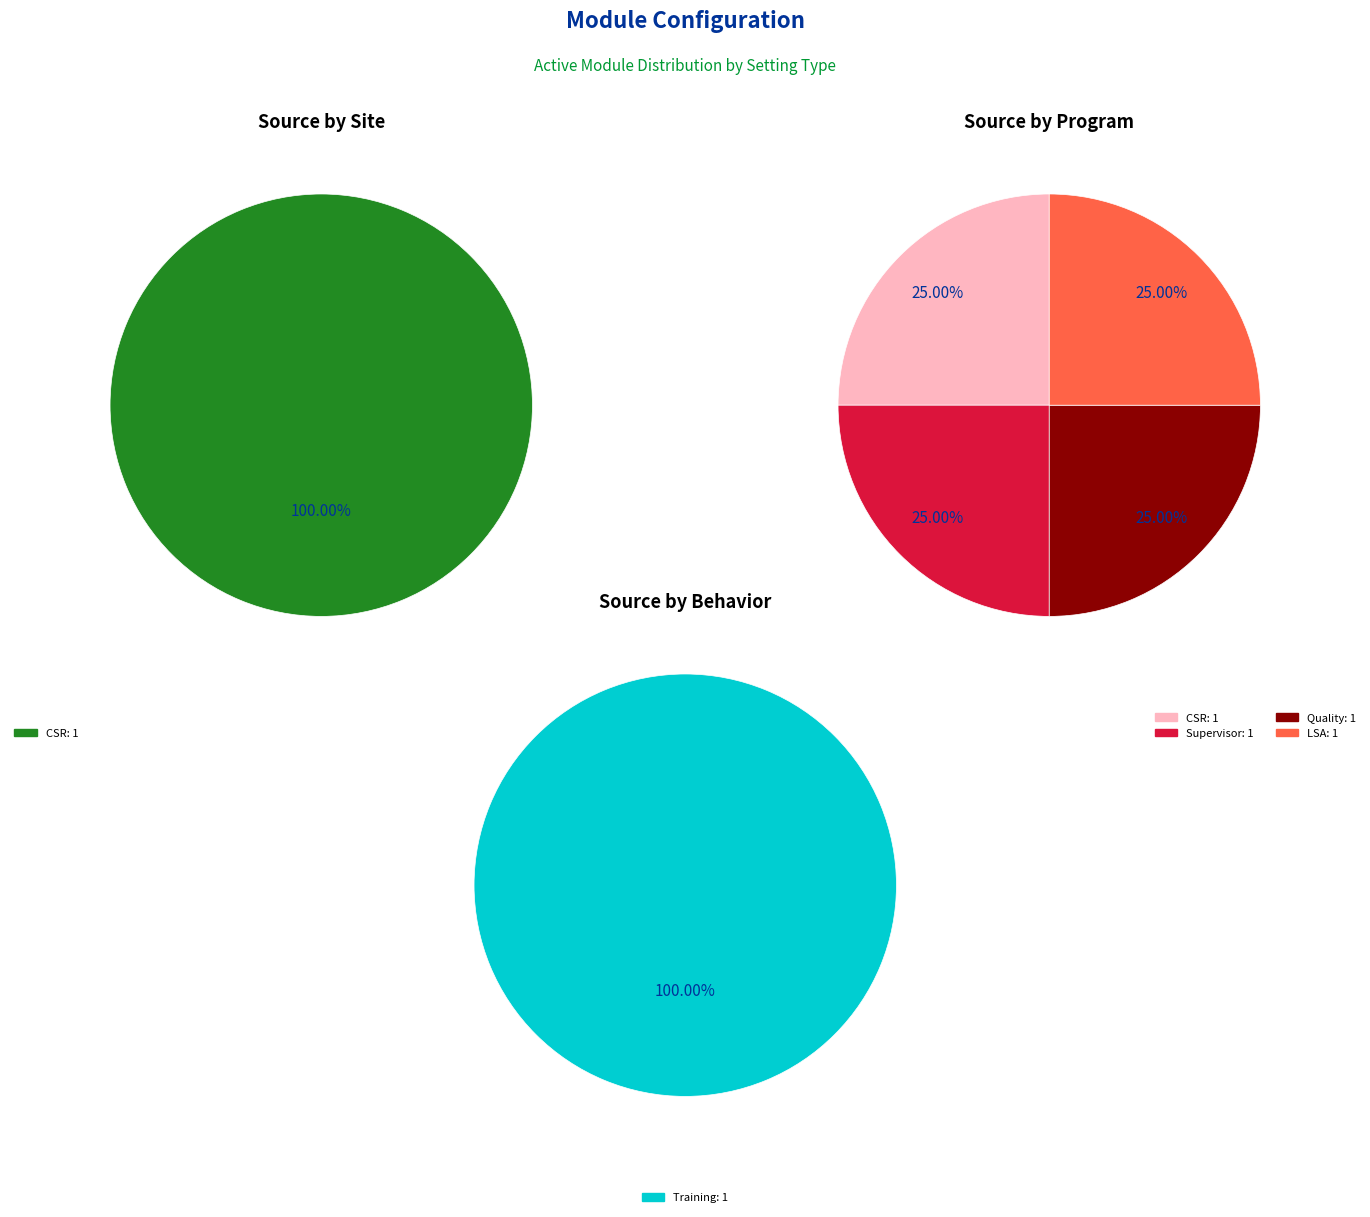

The Analytics Reporting slice represents 0% of the pie. True or false?

True